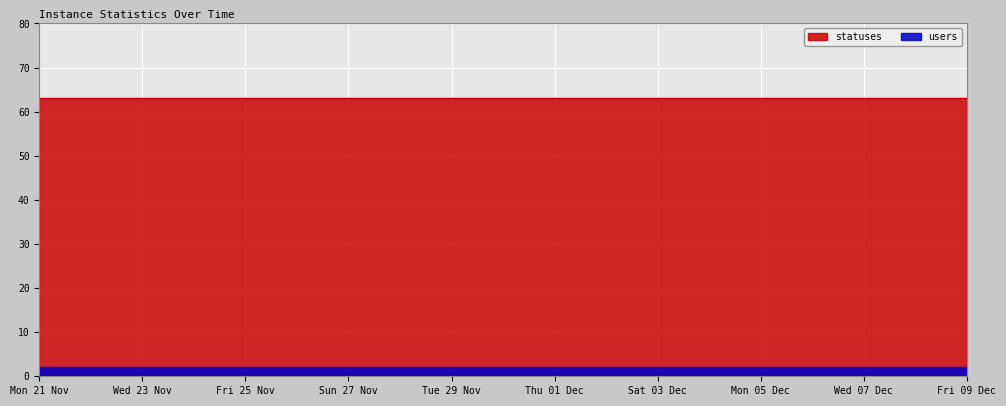

The value of users at Fri 25 Nov is 2. True or false?

True